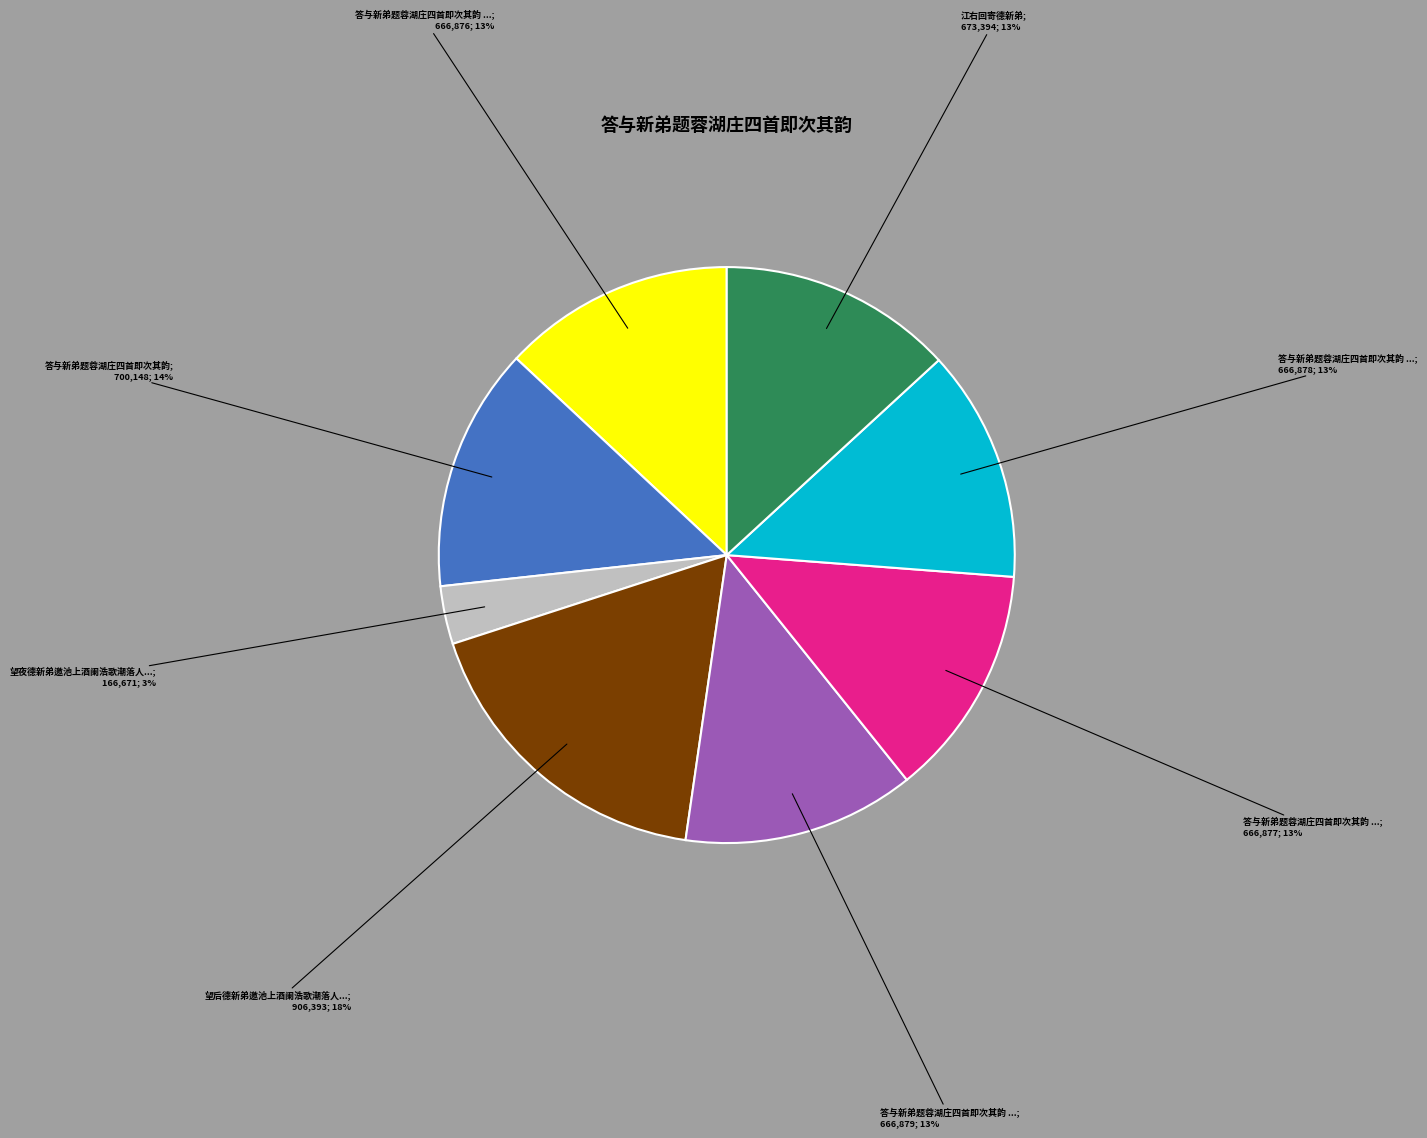

How many slices are in this pie chart?

8